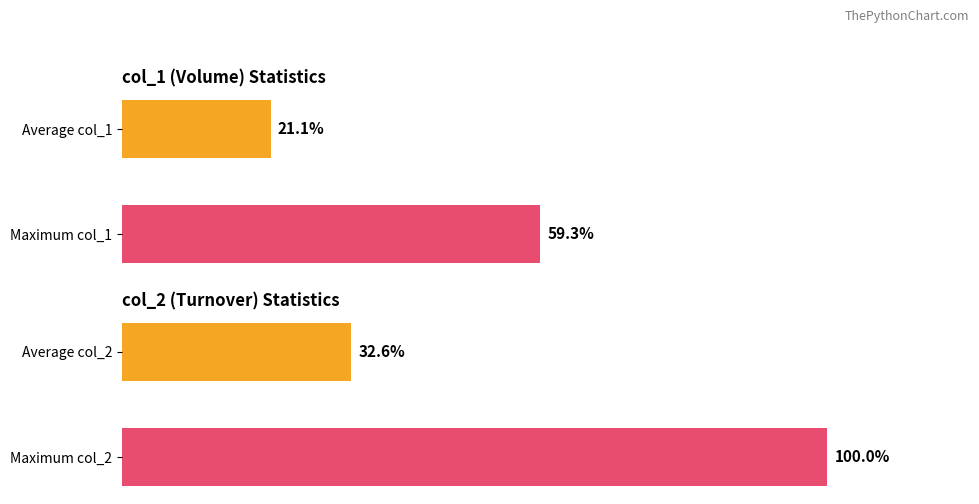

Are the bars horizontal?

Yes